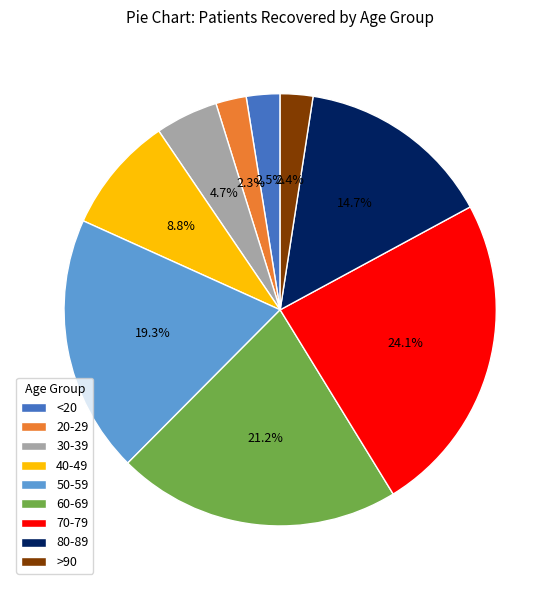

How many segments does this pie chart have?

9